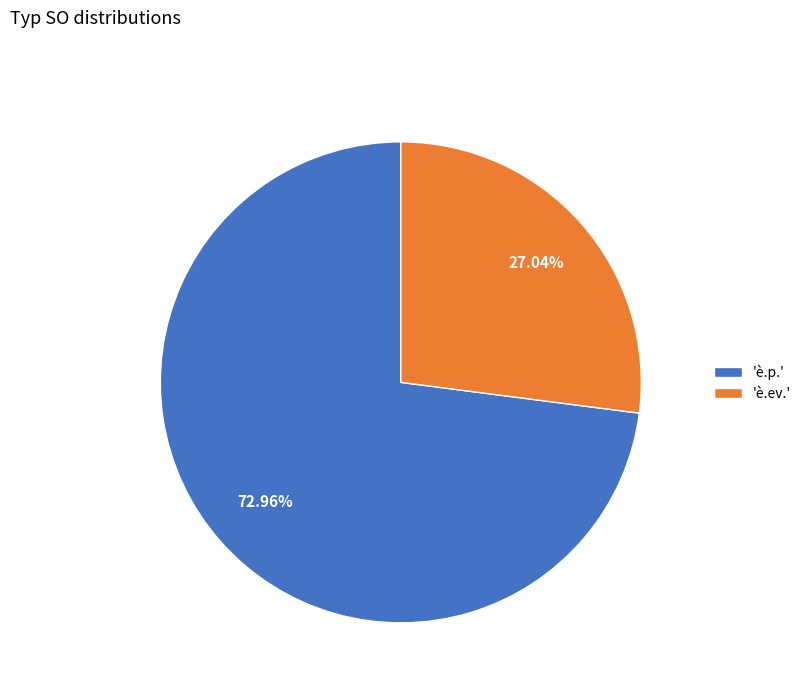

What is the majority slice?

'è.p.'